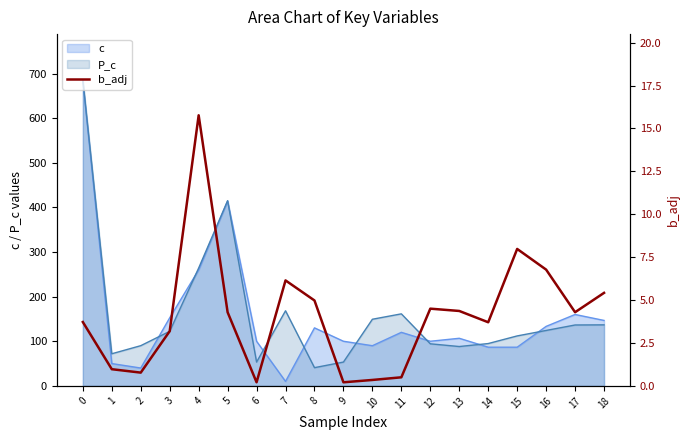

Rank the categories by value from lowest to highest.

6, 9, 10, 11, 2, 1, 3, 14, 0, 5, 17, 13, 12, 8, 18, 7, 16, 15, 4